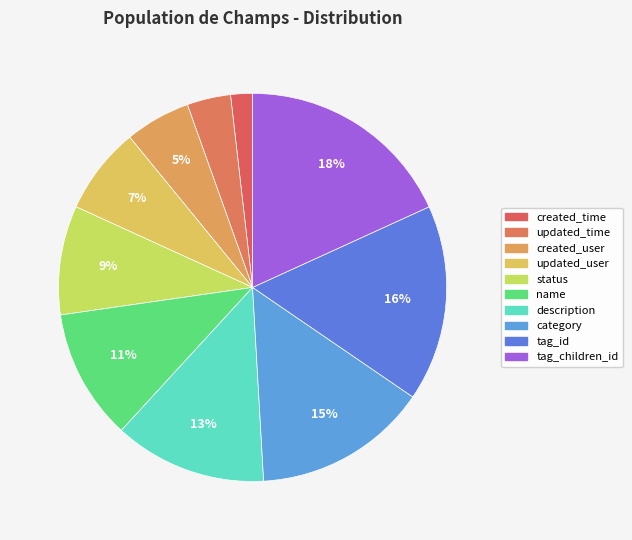

Which has a higher value, updated_time or description?

description